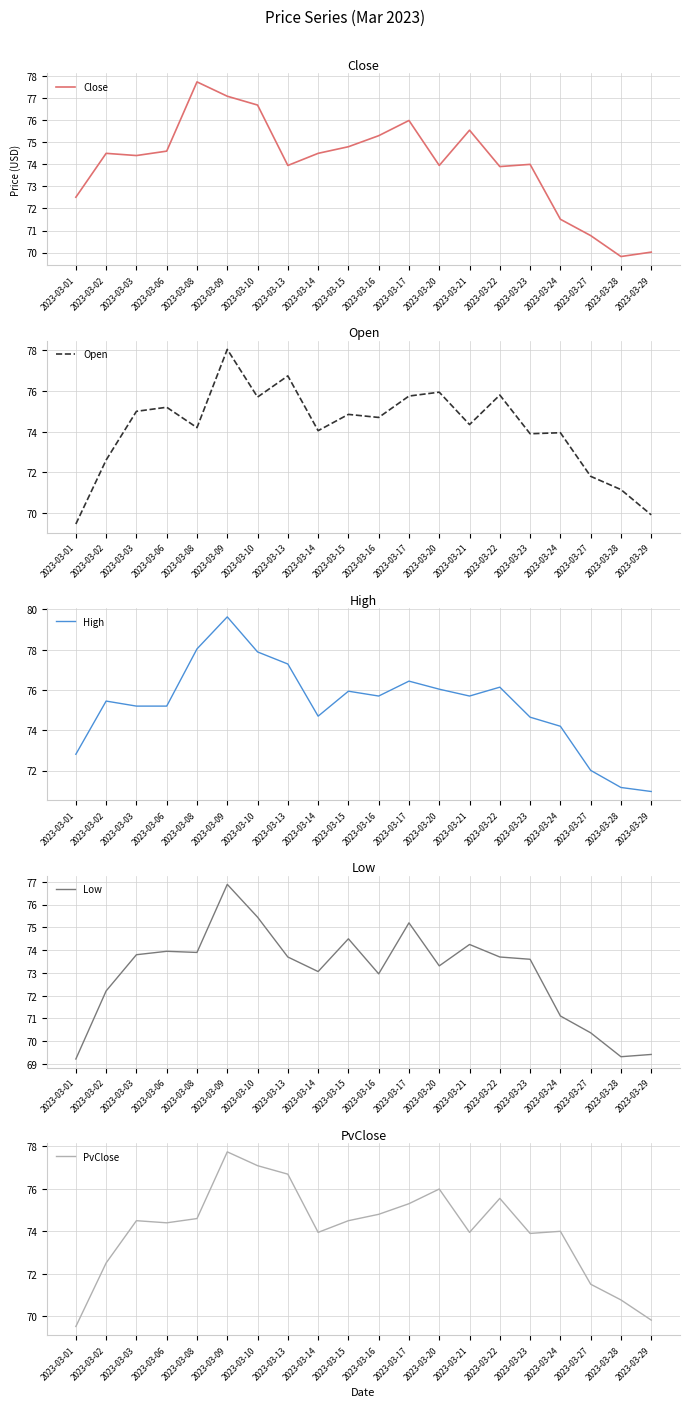

Which series has the widest spread of values?

High